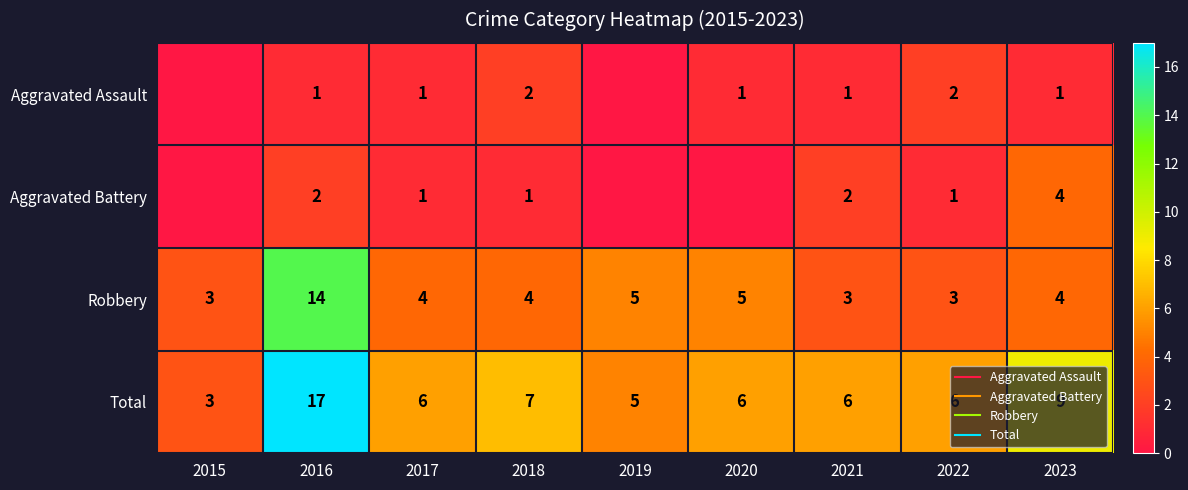

Is the value of Aggravated Battery at 2023 greater than the value of Total at 2016?

No